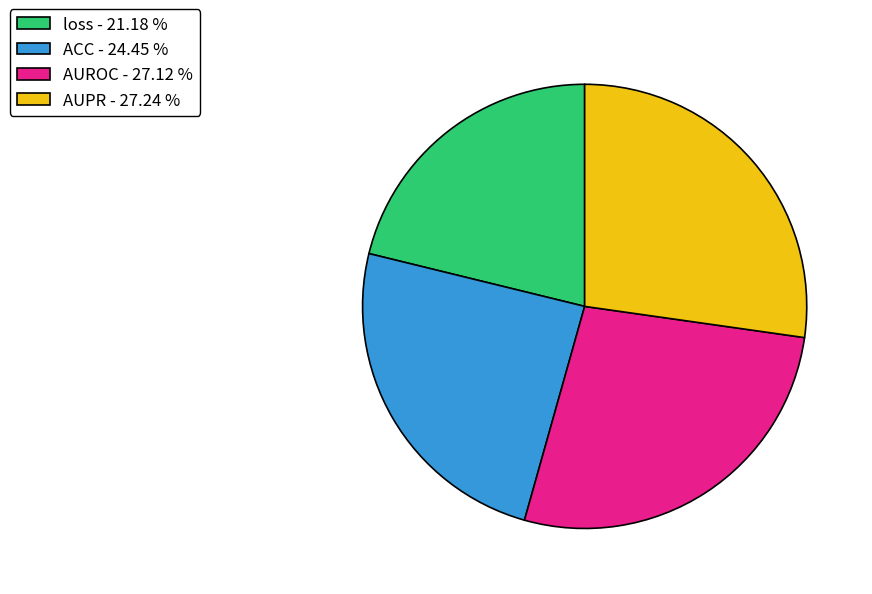

Does loss account for over 50% of the chart?

No